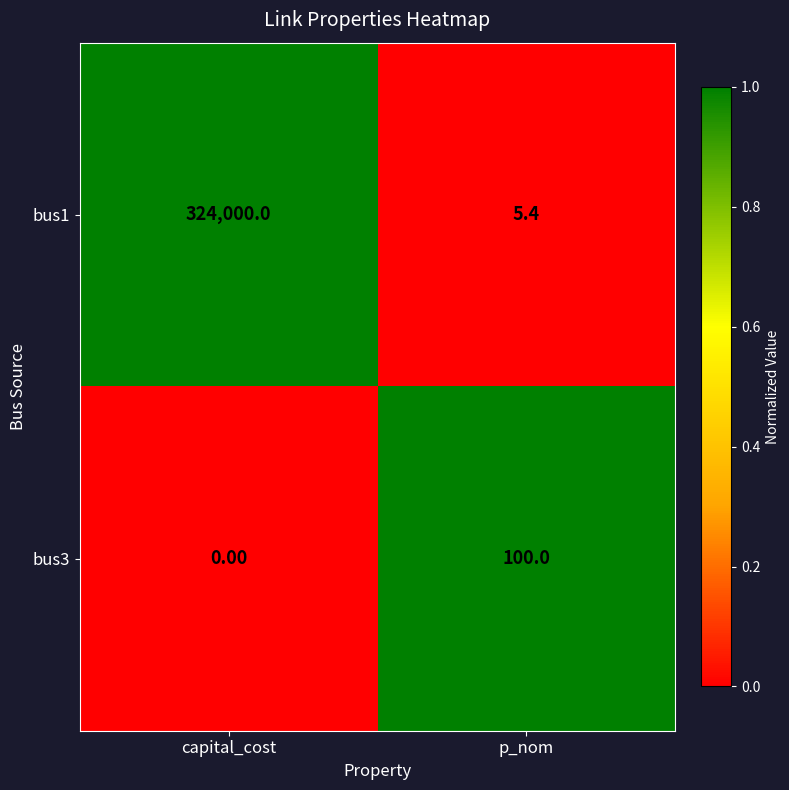

Rank the series by their maximum value, from highest to lowest.

bus1, bus3